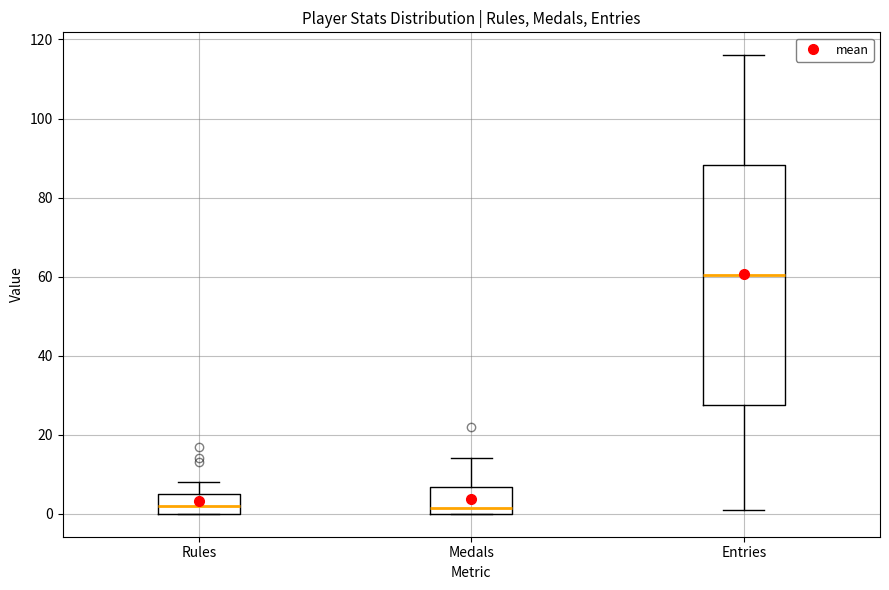

Which box is the tallest, from its lower edge to its upper edge?

Entries